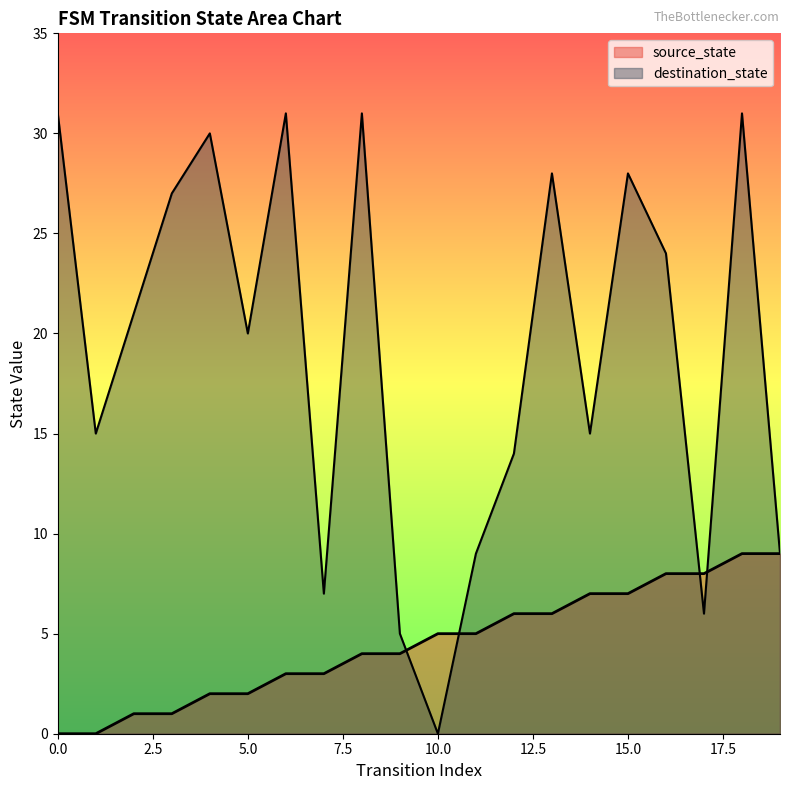

What is the difference between the maximum and minimum values in the source_state series?

9